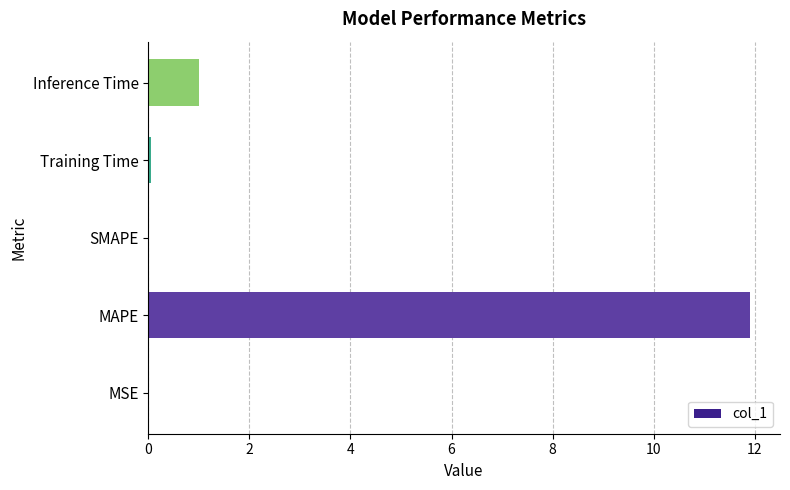

Which has a higher value, SMAPE or Inference Time?

Inference Time